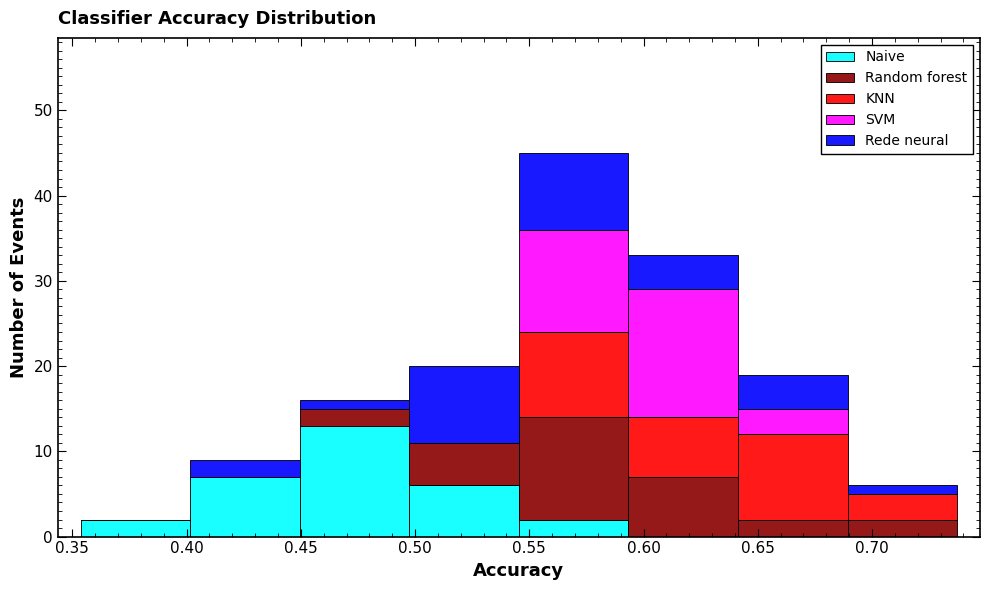

What is the total height of the stacked bar covering 0.450 to 0.500 on the x-axis? Neither the bar edges nor the heights are printed on the chart, so give them approximately, as read against the axes.

16